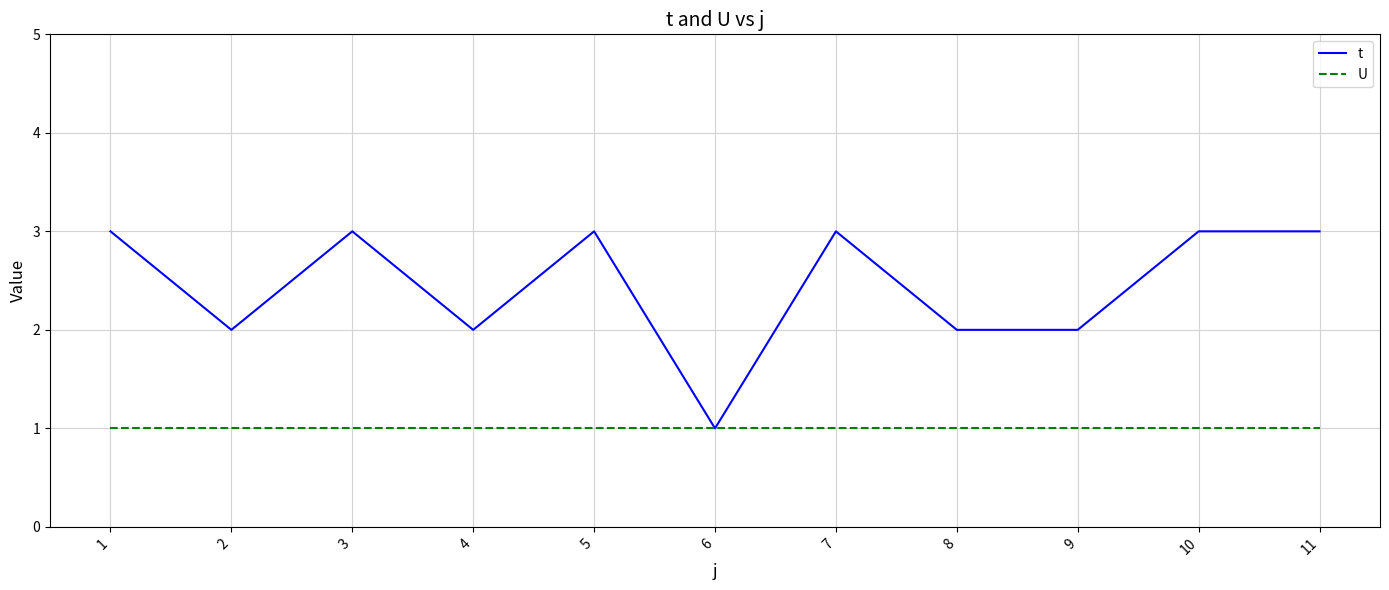

Is it true that t equals 1 at 8?

False